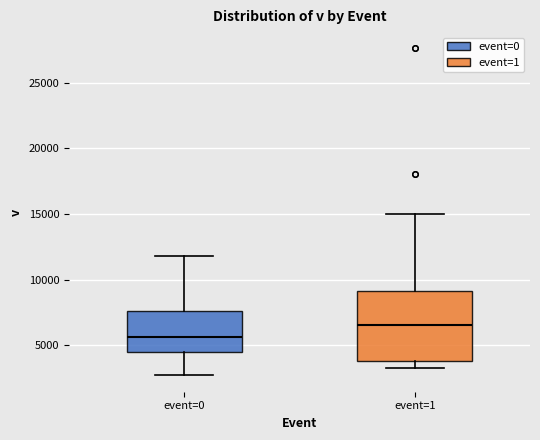

Comparing the boxes themselves (not the whiskers), which one is the tallest?

event=1